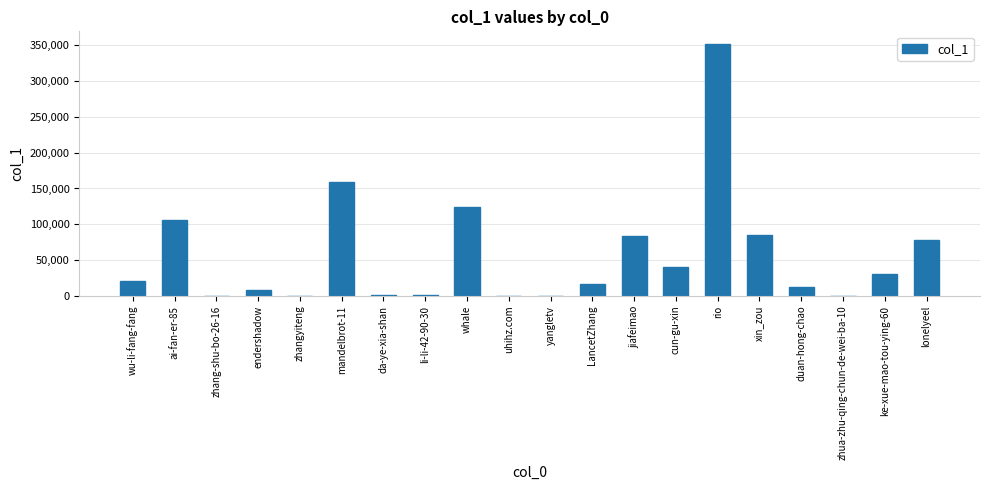

The value at ai-fan-er-85 is 105567. True or false?

True